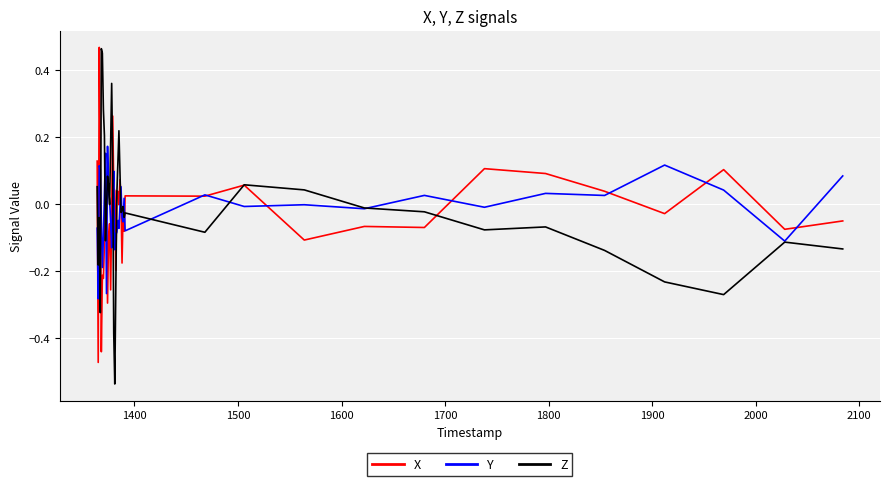

Which series has the widest spread of values?

Z